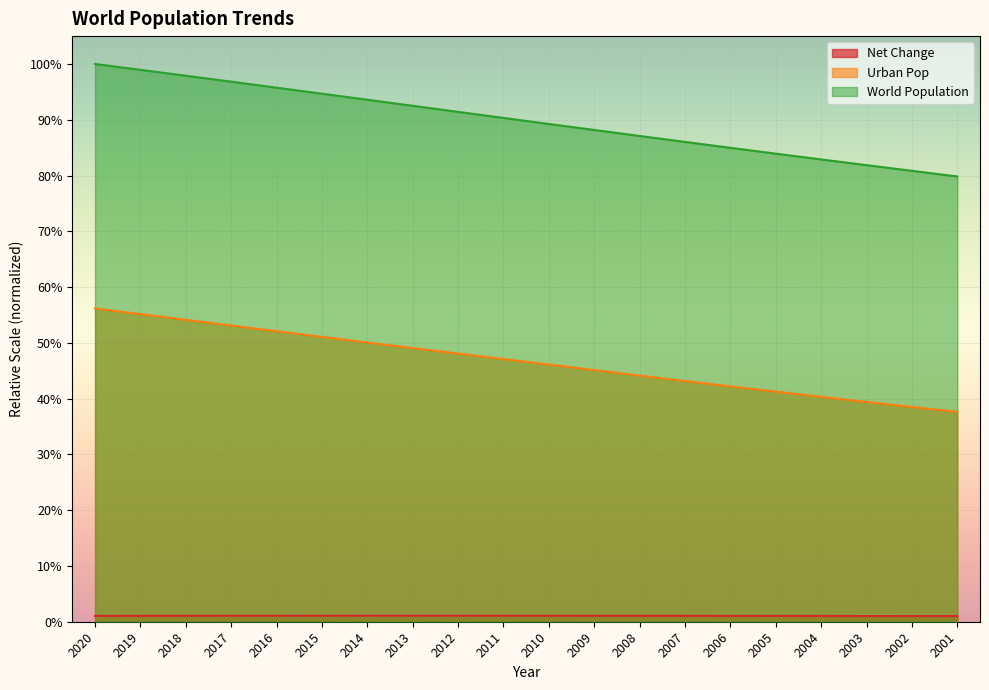

Reading left to right, transcribe all the data shown in this chart.

Net Change: 0.0	0.0	0.0	0.0	0.0	0.0	0.0	0.0	0.0	0.0	0.0	0.0	0.0	0.0	0.0	0.0	0.0	0.0	0.0	0.0
Urban Pop: 0.6	0.6	0.5	0.5	0.5	0.5	0.5	0.5	0.5	0.5	0.5	0.5	0.4	0.4	0.4	0.4	0.4	0.4	0.4	0.4
World Population: 1.0	1.0	1.0	1.0	1.0	0.9	0.9	0.9	0.9	0.9	0.9	0.9	0.9	0.9	0.8	0.8	0.8	0.8	0.8	0.8